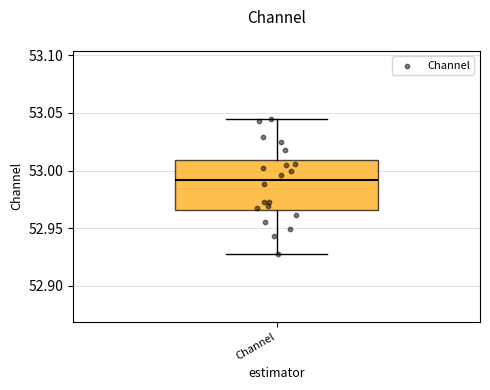

Where is the lower edge of the box for Channel on the y-axis? The values are not printed on the chart, so give them approximately, as read against the axis.

52.965